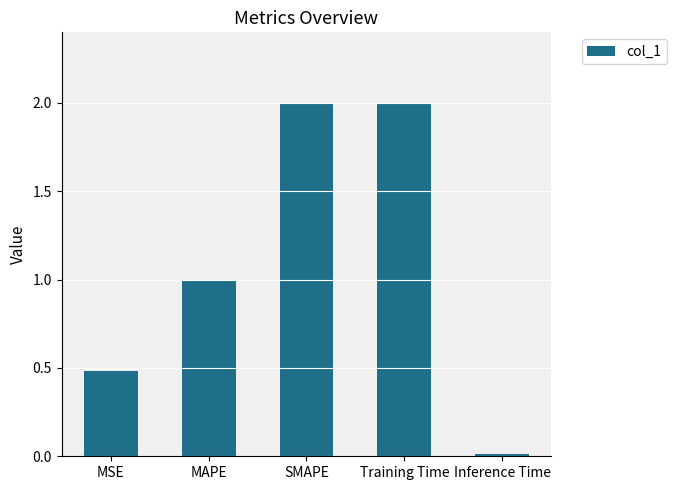

Which label corresponds to the smallest value in the chart?

Inference Time